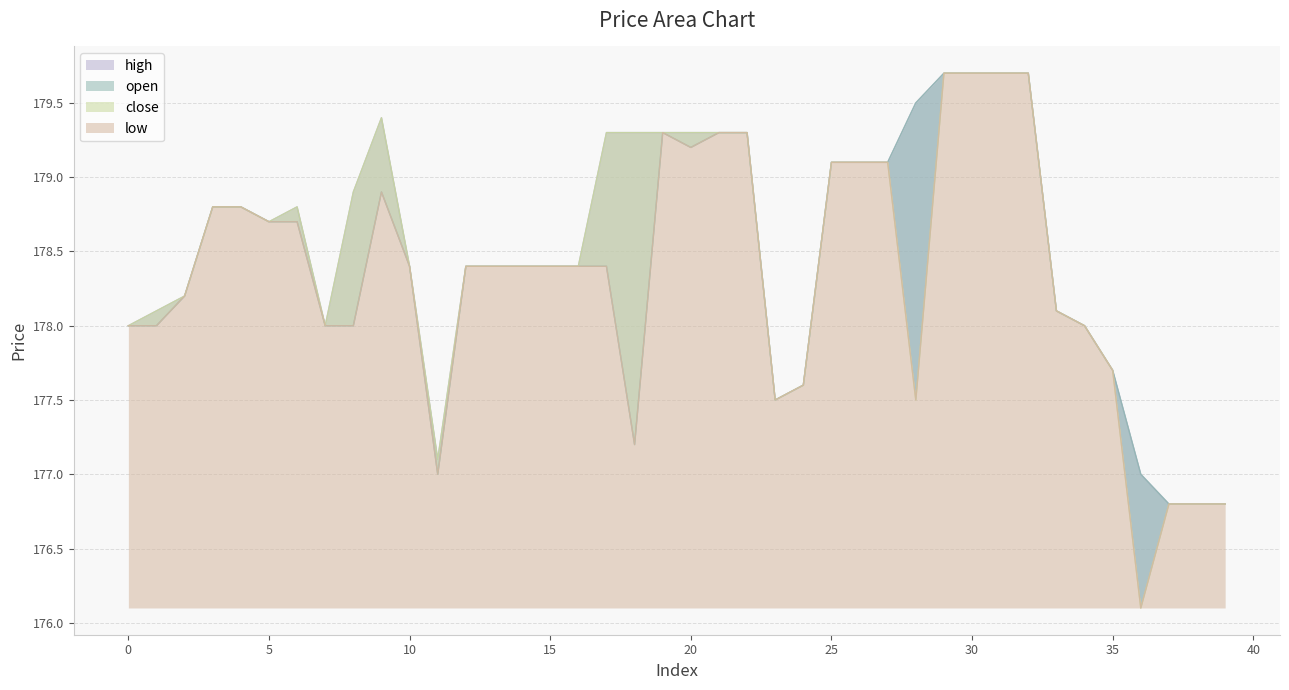

Rank the series by their average value, from lowest to highest.

low, open, close, high